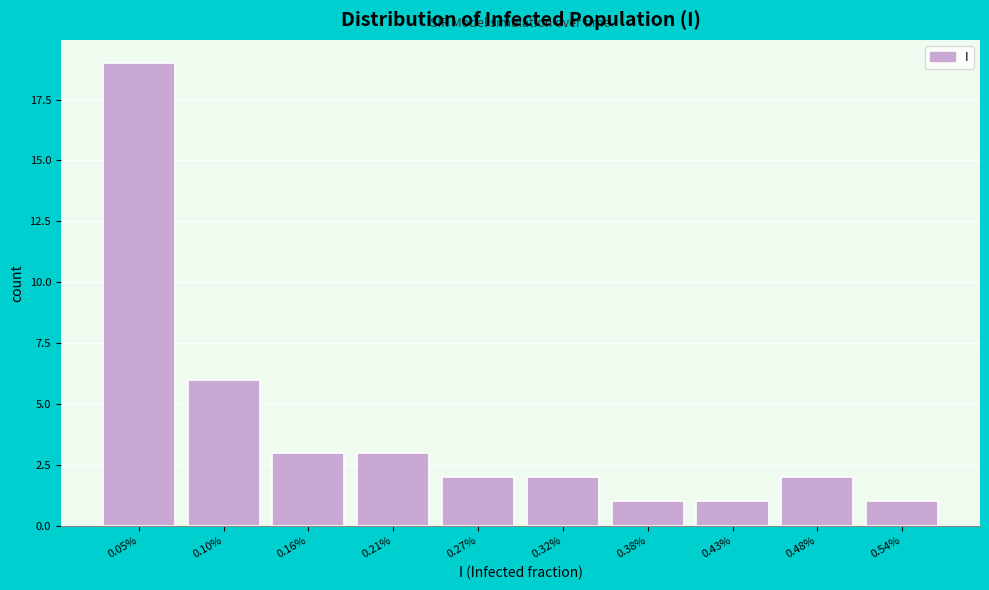

Reading left to right, transcribe all the data shown in this chart.

0.05%=19	0.10%=6	0.16%=3	0.21%=3	0.27%=2	0.32%=2	0.38%=1	0.43%=1	0.48%=2	0.54%=1